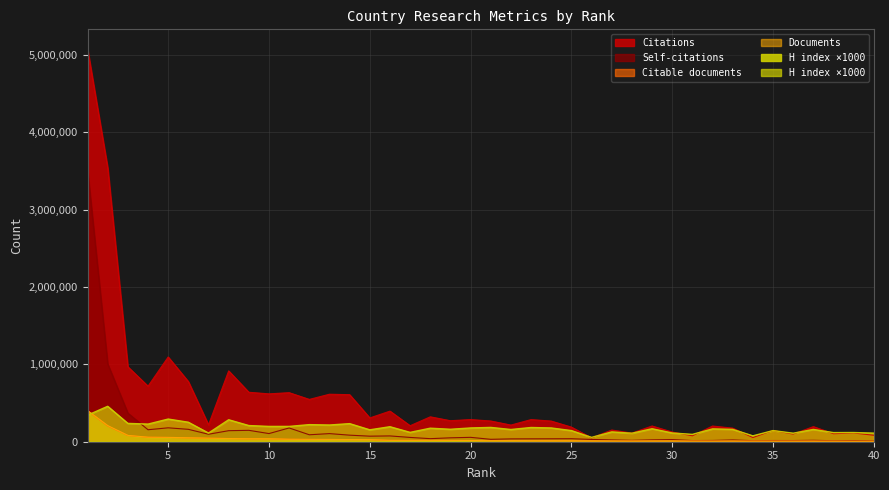

Reading right to left, extract all data points from this chart.

Citations: 40=83133.0	39=113030.0	38=103449.0	37=195056.0	36=98847.0	35=145076.0	34=54124.0	33=175650.0	32=202747.0	31=76502.0	30=125185.0	29=203406.0	28=111718.0	27=151220.0	26=49203.0	25=188674.0	24=266852.0	23=286204.0	22=215309.0	21=267808.0	20=286571.0	19=271579.0	18=321844.0	17=206917.0	16=395518.0	15=307607.0	14=608021.0	13=614087.0	12=547122.0	11=634135.0	10=618762.0	9=639473.0	8=915491.0	7=217996.0	6=777362.0	5=1095371.0	4=717946.0	3=968523.0	2=3540288.0	1=5077232.0
Self-citations: 40=10538.0	39=15000.0	38=12950.0	37=18287.0	36=15133.0	35=15513.0	34=13431.0	33=22694.0	32=16269.0	31=14927.0	30=27364.0	29=23967.0	28=17722.0	27=23163.0	26=29420.0	25=38950.0	24=38077.0	23=37432.0	22=36675.0	21=31159.0	20=56574.0	19=50546.0	18=39539.0	17=55577.0	16=74872.0	15=71778.0	14=84747.0	13=104845.0	12=89958.0	11=177894.0	10=105419.0	9=147302.0	8=142691.0	7=96688.0	6=160302.0	5=179764.0	4=154848.0	3=369256.0	2=1004877.0	1=3511673.0
Documents: 40=6154.0	39=6456.0	38=7041.0	37=7755.0	36=7839.0	35=7918.0	34=8078.0	33=8238.0	32=8257.0	31=8918.0	30=9073.0	29=9508.0	28=9608.0	27=9696.0	26=10108.0	25=11764.0	24=12369.0	23=12732.0	22=13759.0	21=13841.0	20=15926.0	19=17120.0	18=17444.0	17=17855.0	16=18125.0	15=27316.0	14=27993.0	13=29840.0	12=30810.0	11=32080.0	10=38362.0	9=38700.0	8=41209.0	7=46186.0	6=50906.0	5=56288.0	4=58342.0	3=81853.0	2=208042.0	1=402188.0
Citable documents: 40=6057.0	39=6264.0	38=6943.0	37=7609.0	36=7651.0	35=7671.0	34=8009.0	33=8006.0	32=7961.0	31=8793.0	30=8961.0	29=9274.0	28=9285.0	27=9141.0	26=9916.0	25=11571.0	24=12027.0	23=12494.0	22=13542.0	21=13469.0	20=15381.0	19=16865.0	18=17241.0	17=17530.0	16=17719.0	15=26888.0	14=27254.0	13=29156.0	12=30139.0	11=31725.0	10=38046.0	9=36909.0	8=40390.0	7=45868.0	6=49773.0	5=54713.0	4=57735.0	3=79757.0	2=203356.0	1=400158.0
H index: 40=0.1	39=0.1	38=0.1	37=0.2	36=0.1	35=0.1	34=0.1	33=0.2	32=0.2	31=0.1	30=0.1	29=0.2	28=0.1	27=0.1	26=0.1	25=0.1	24=0.2	23=0.2	22=0.2	21=0.2	20=0.2	19=0.2	18=0.2	17=0.1	16=0.2	15=0.2	14=0.2	13=0.2	12=0.2	11=0.2	10=0.2	9=0.2	8=0.3	7=0.1	6=0.3	5=0.3	4=0.2	3=0.2	2=0.5	1=0.3